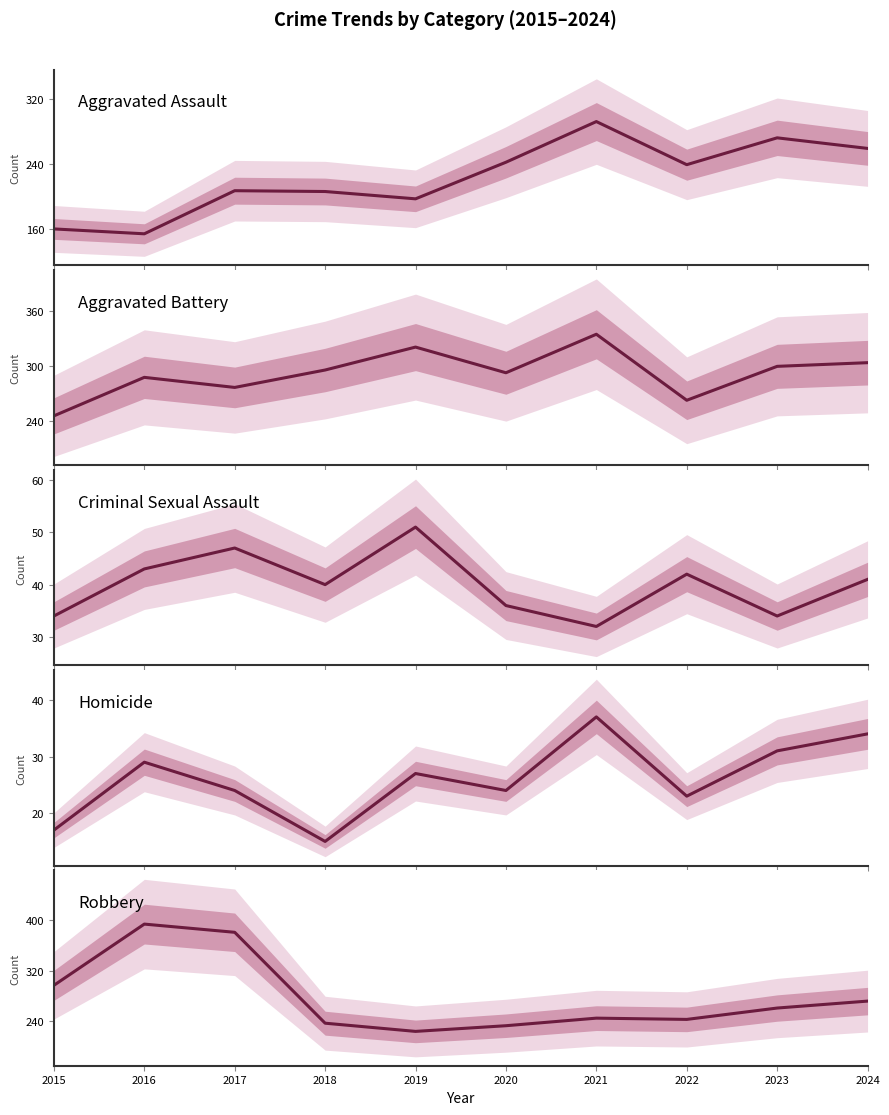

The value of Aggravated Assault at 2024 is 259. True or false?

True